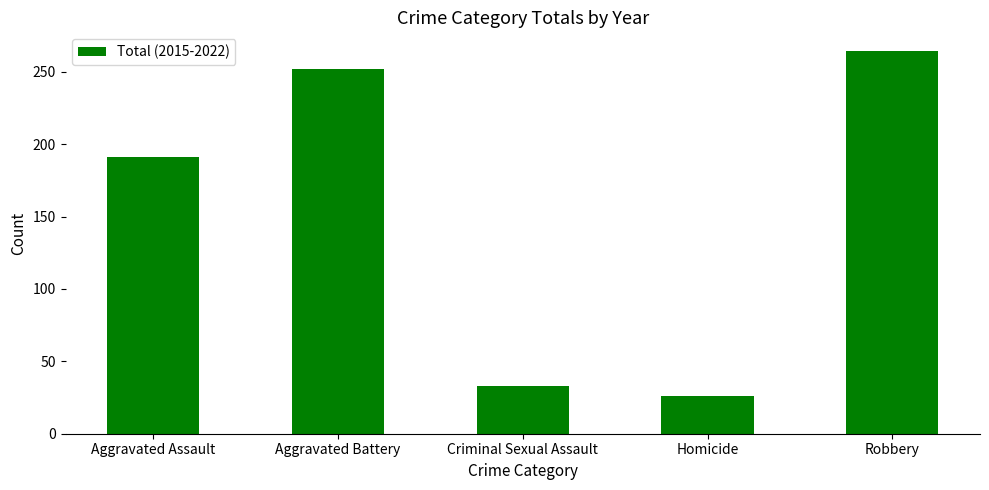

What is the change in value from Criminal Sexual Assault to Homicide?

-7